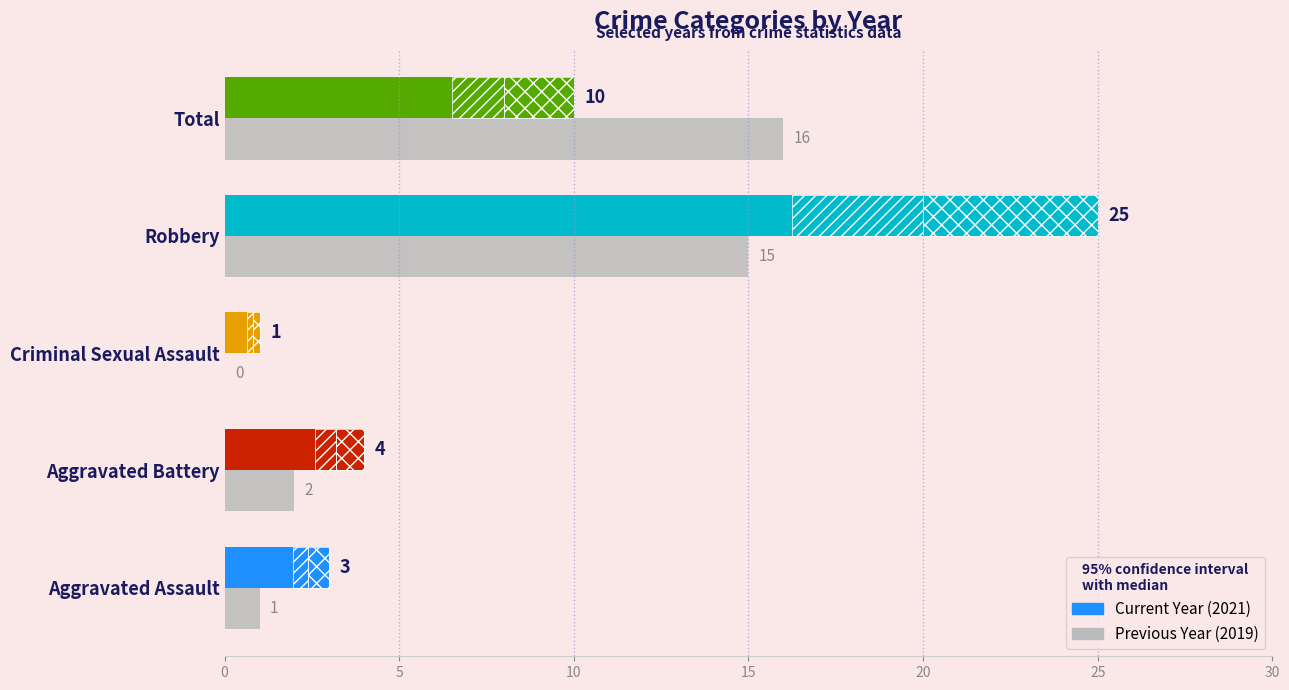

How many values are above zero?

4